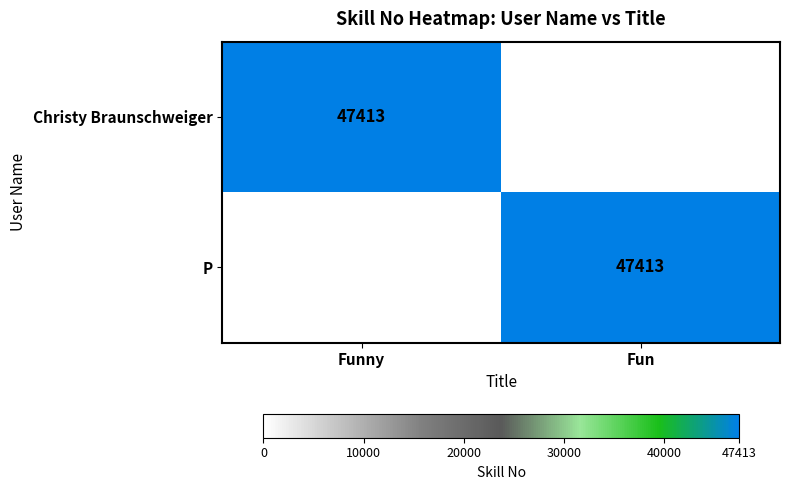

The Christy Braunschweiger series shows 15497 at Funny. True or false?

False